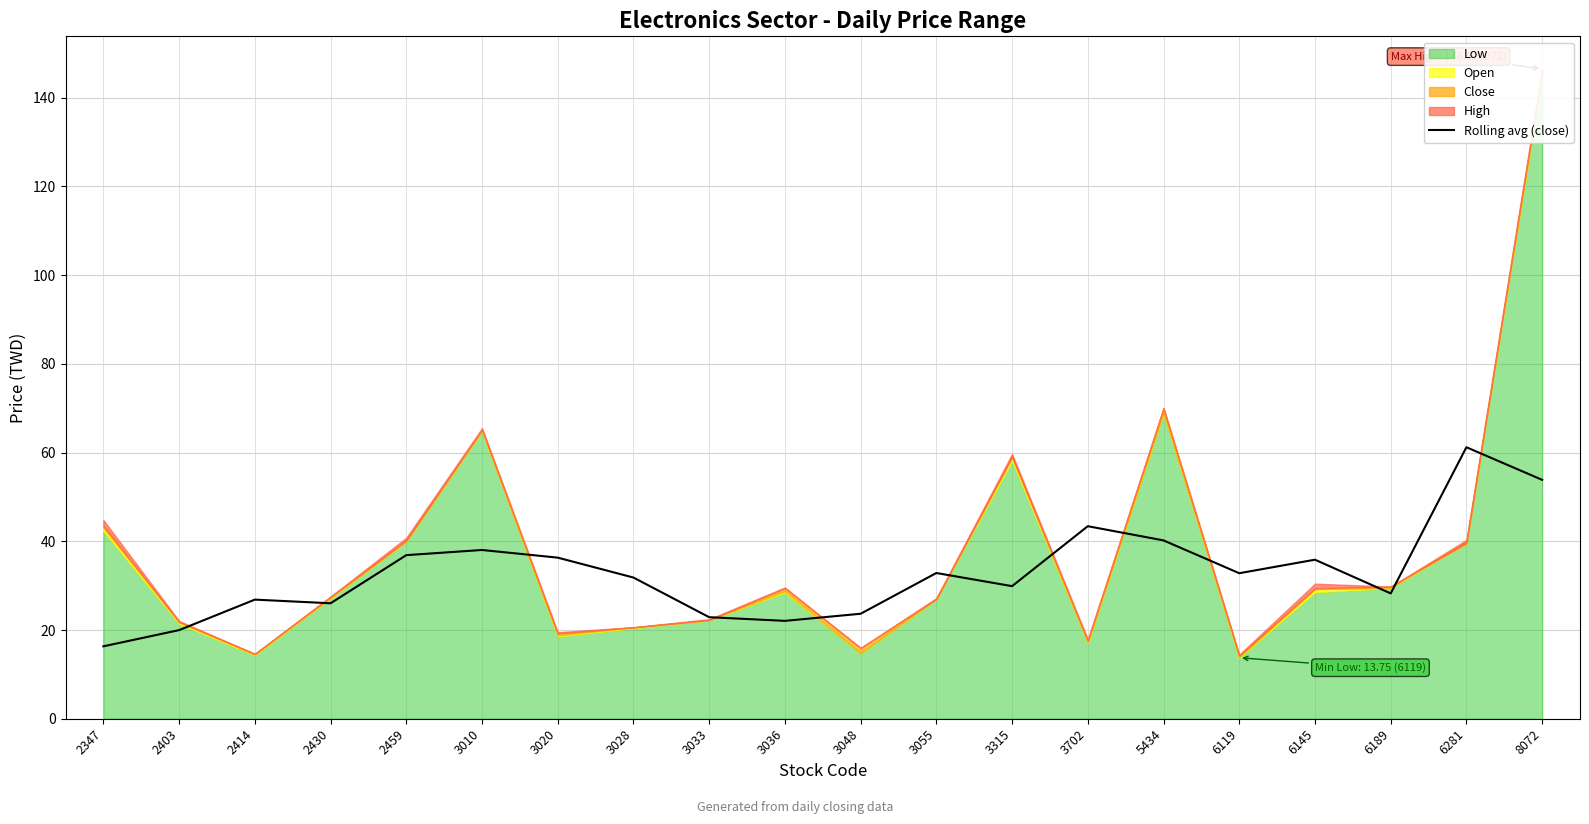

What is the value of the 2nd point from the left?

20.0